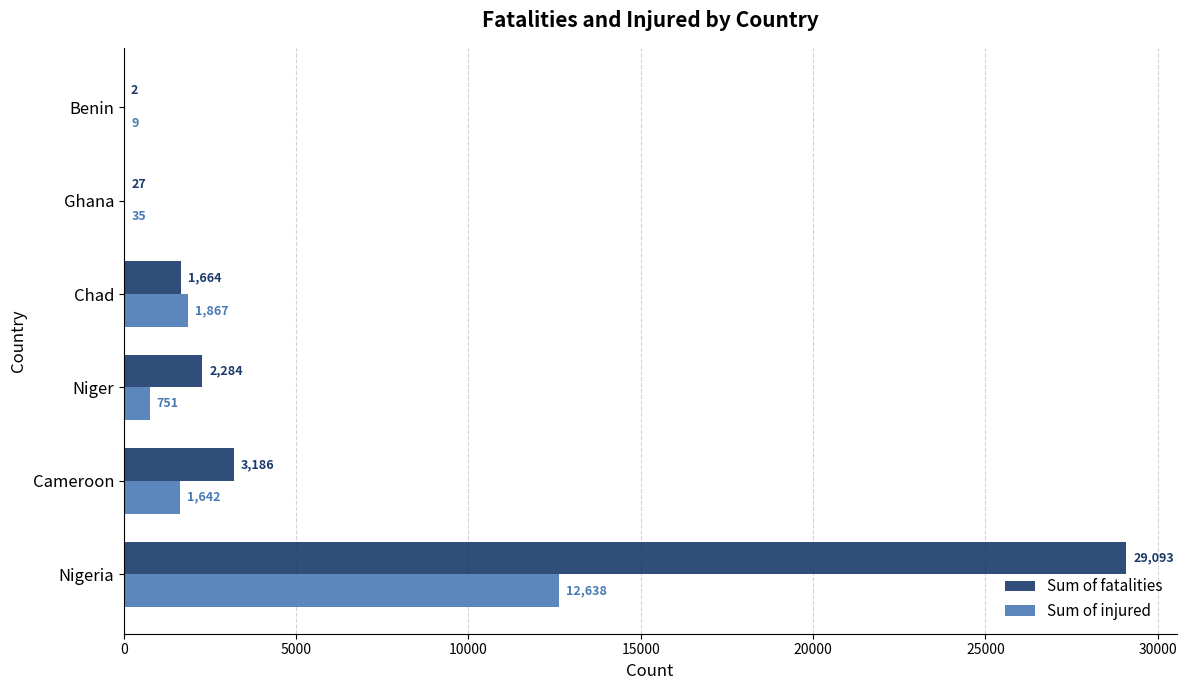

Is it true that Sum of injured equals 8235 at Nigeria?

False